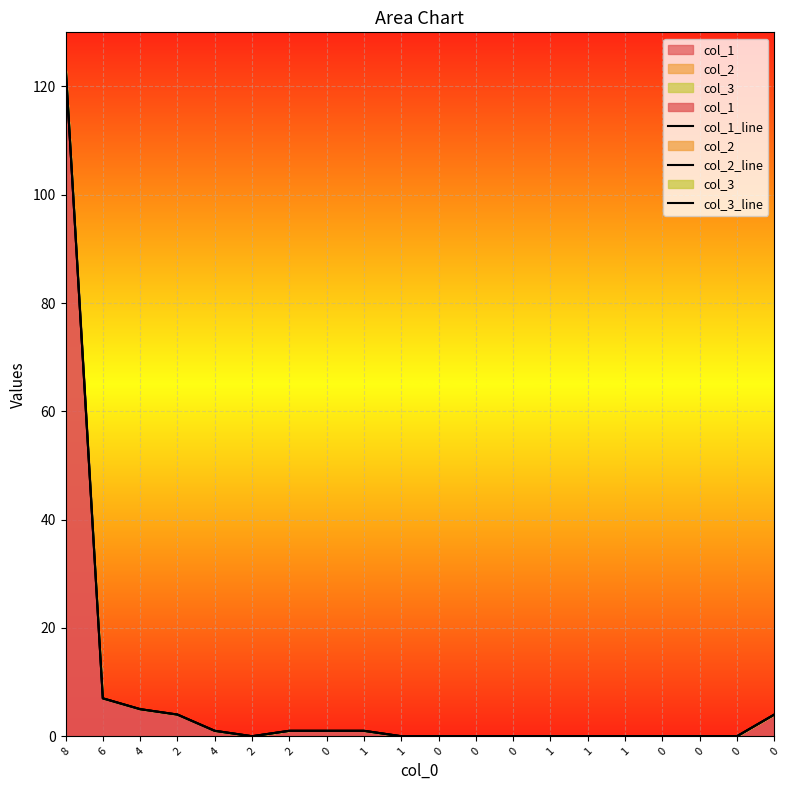

Count the number of data series in this chart.

3